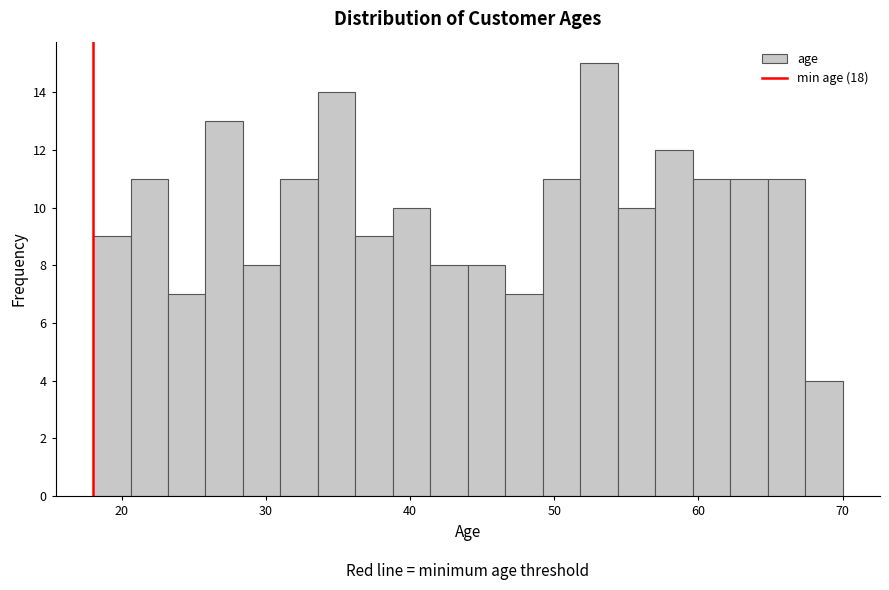

Read against the x-axis, roughly where is the centre of the tallest bar?

53